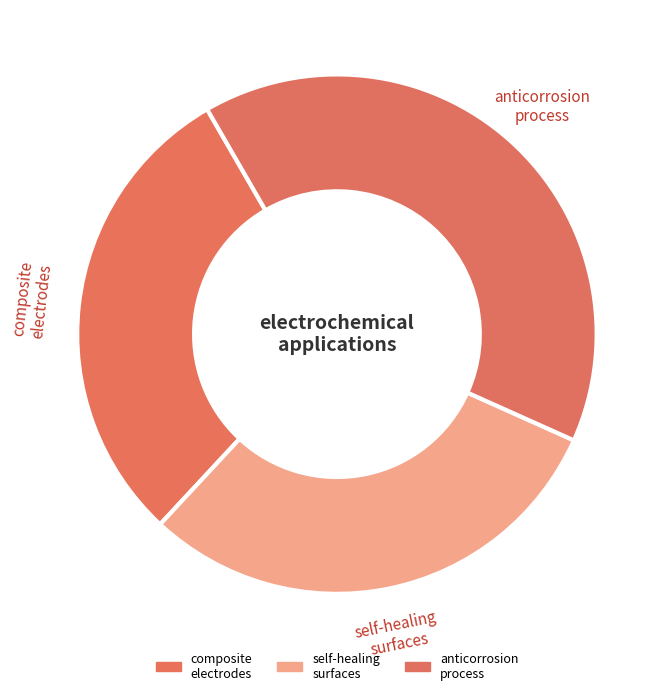

Is it true that composite electrodes is 30% of the pie?

True